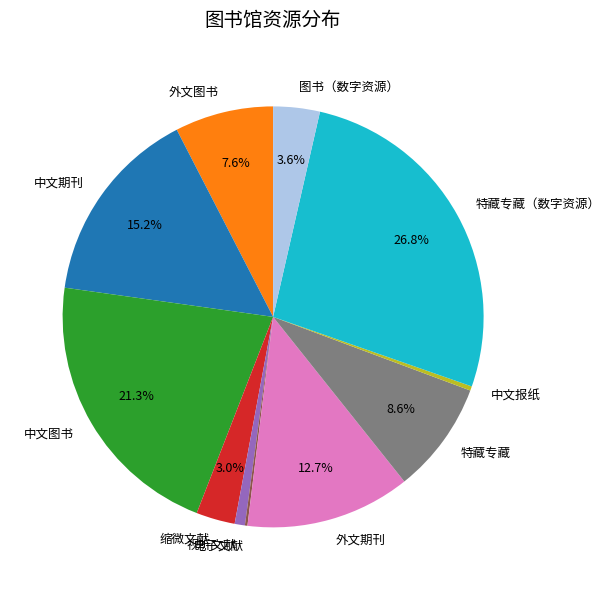

Do 图书（数字资源） and 中文报纸 together represent more than half of the pie?

No